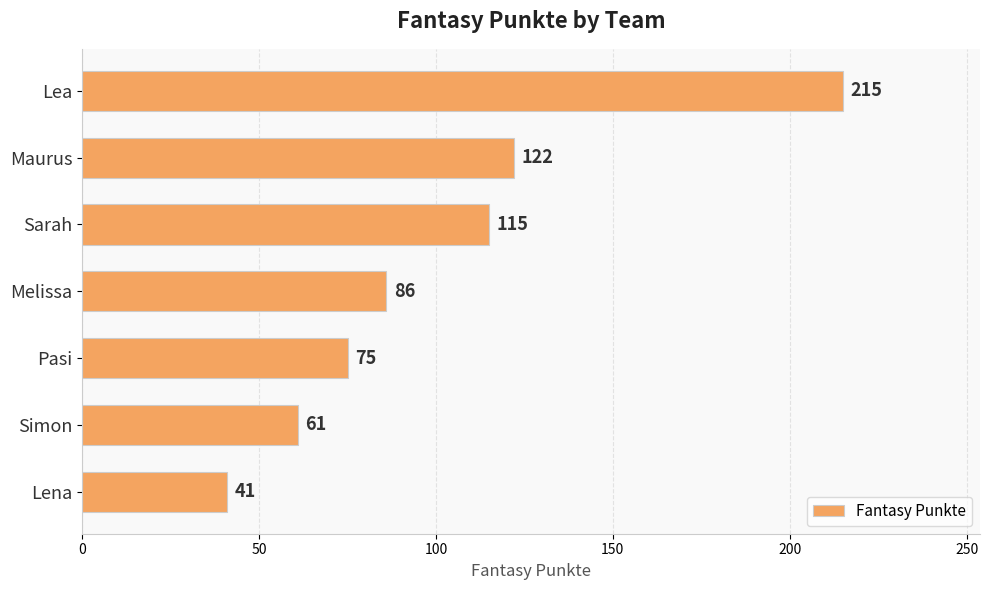

What is the difference between the maximum and second lowest values?

154